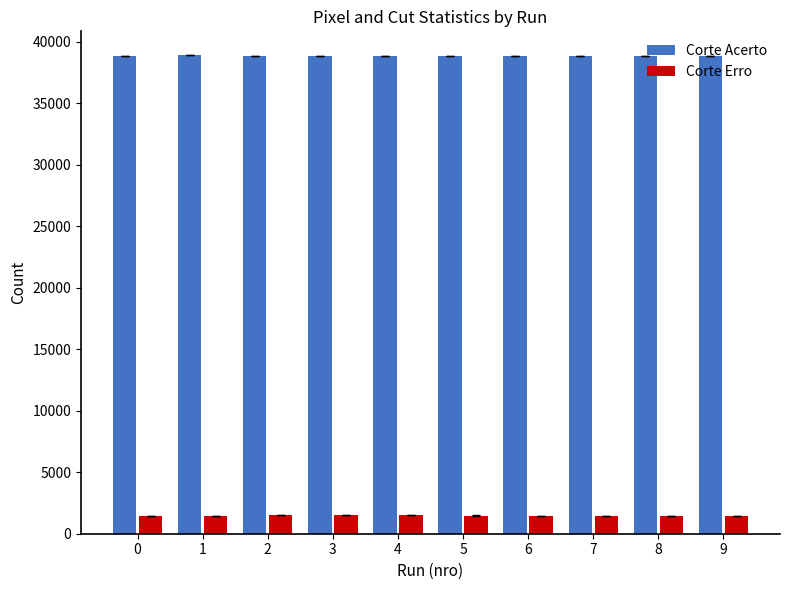

What is the sum of the Corte Acerto values at 9 and 4?

77642